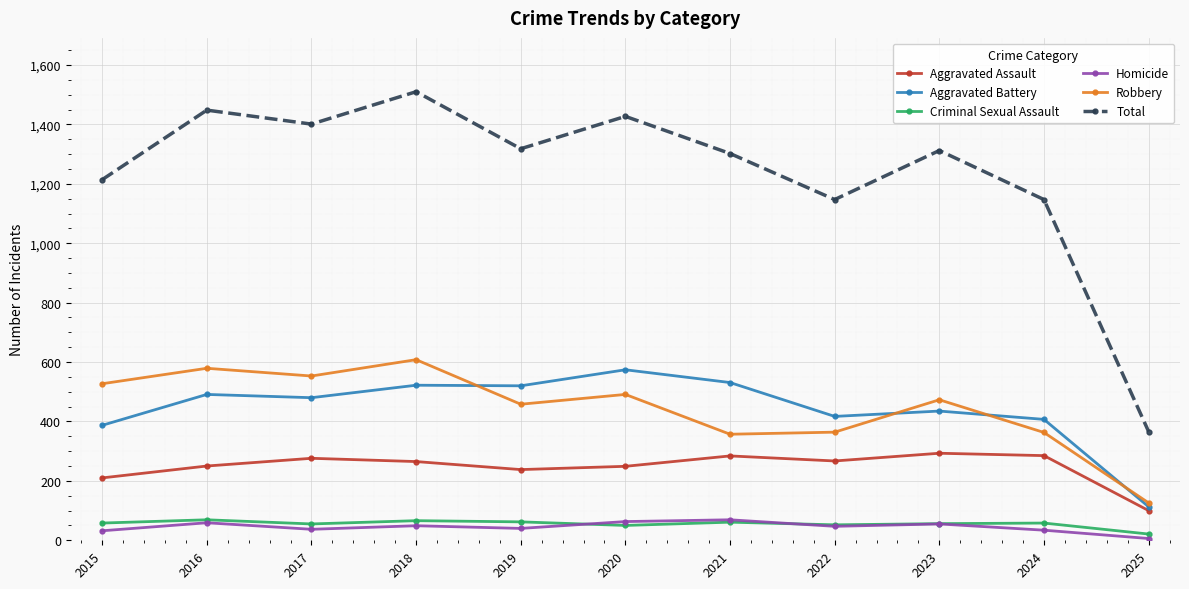

True or false: Aggravated Assault and Total cross at least once.

False